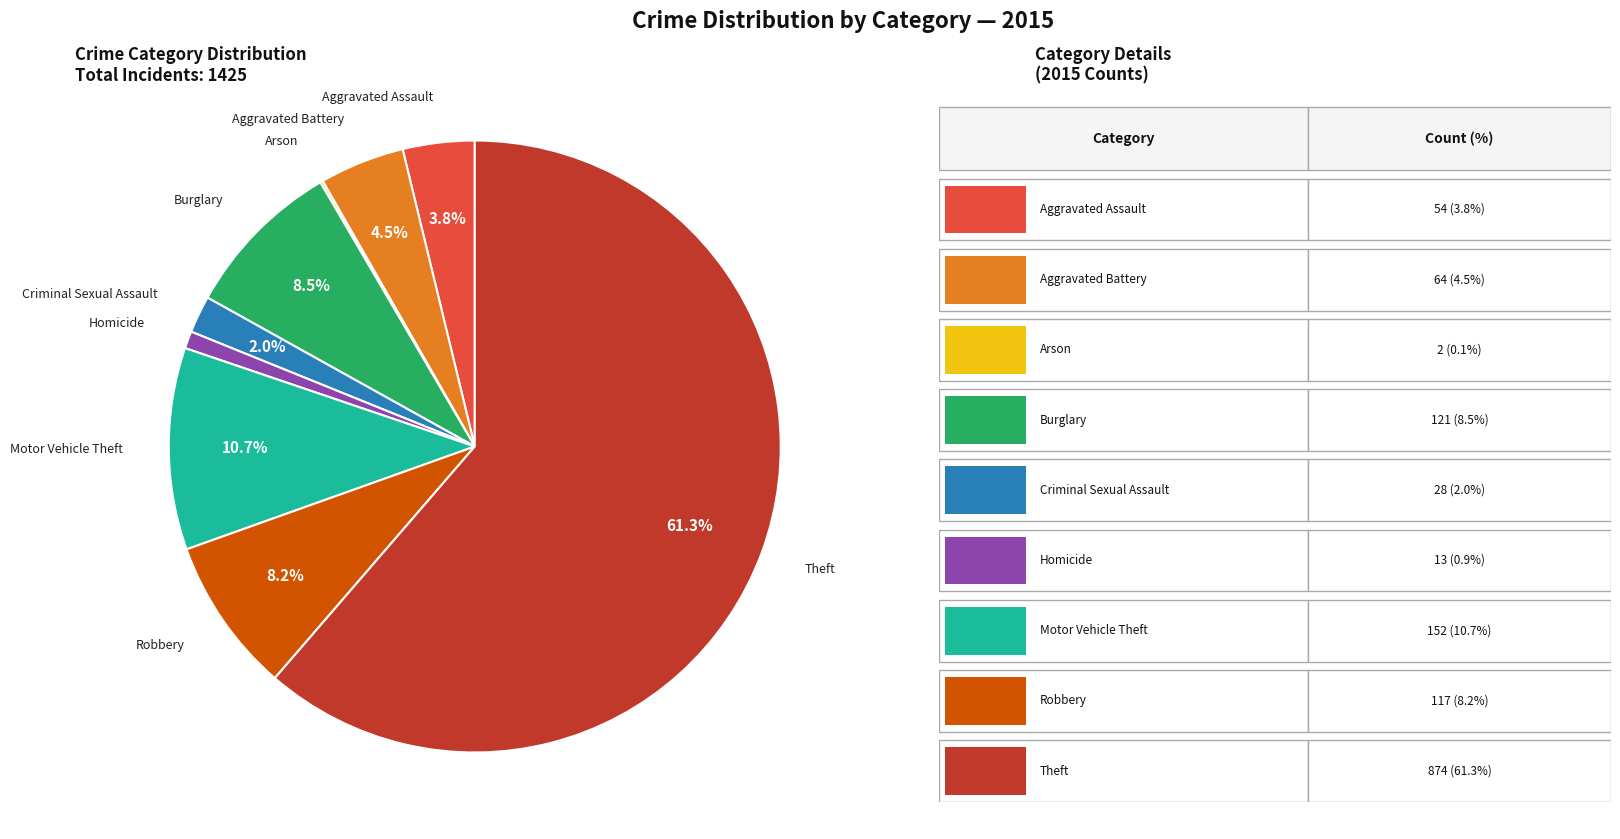

Does any single category account for the majority?

Yes